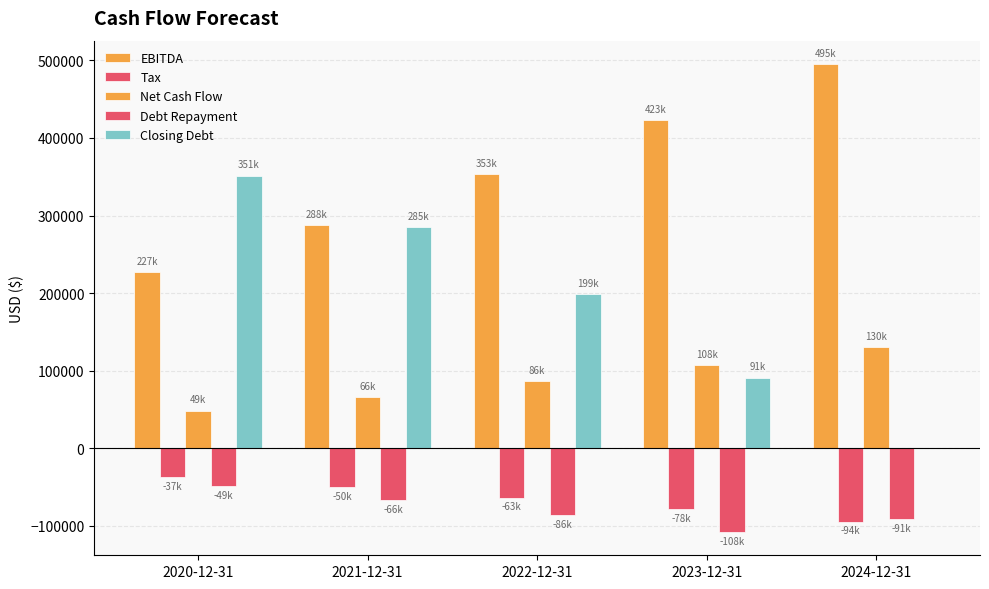

Which series has the largest total across all categories?

EBITDA